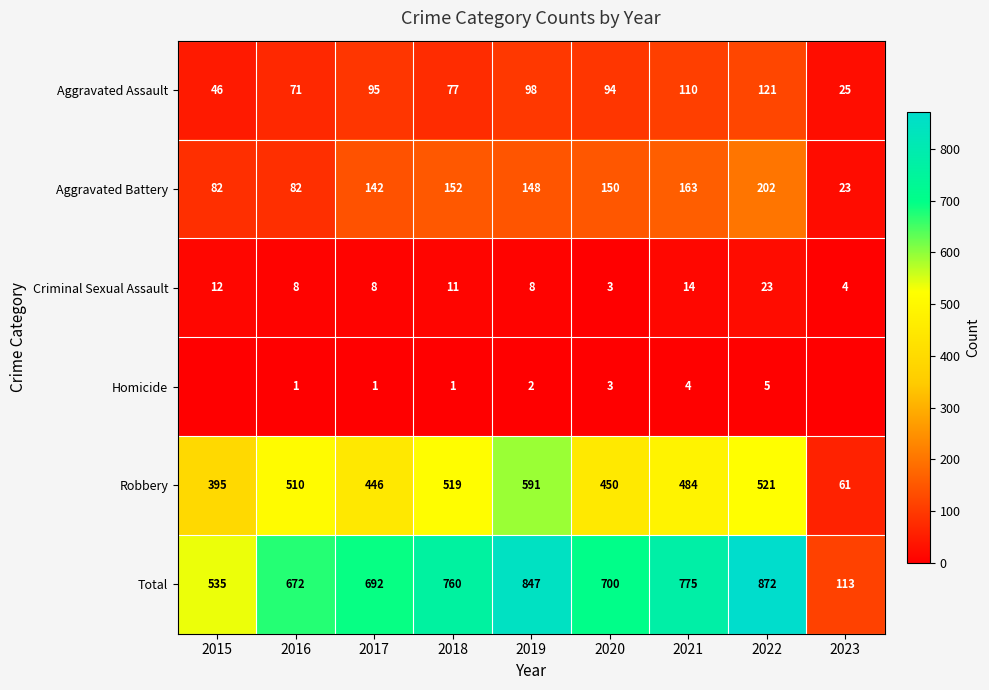

At how many categories does at least one series exceed 679?

6